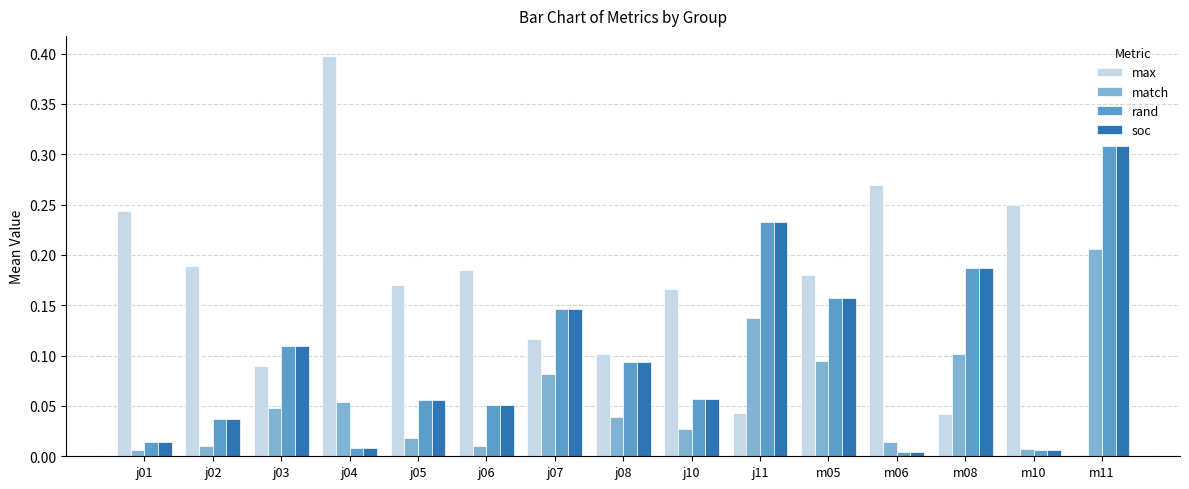

How many categories are shown in the chart?

15